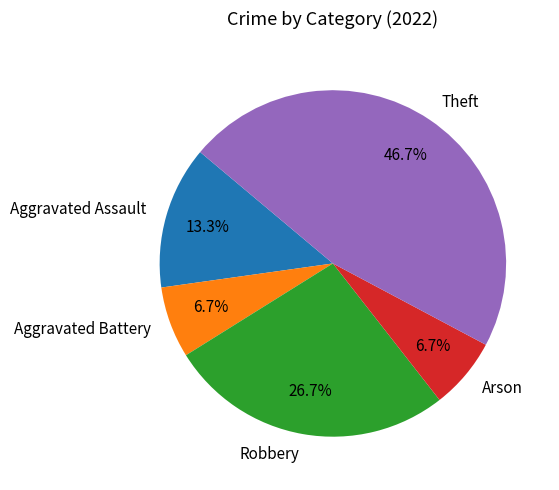

Which has a higher value, Aggravated Battery or Theft?

Theft